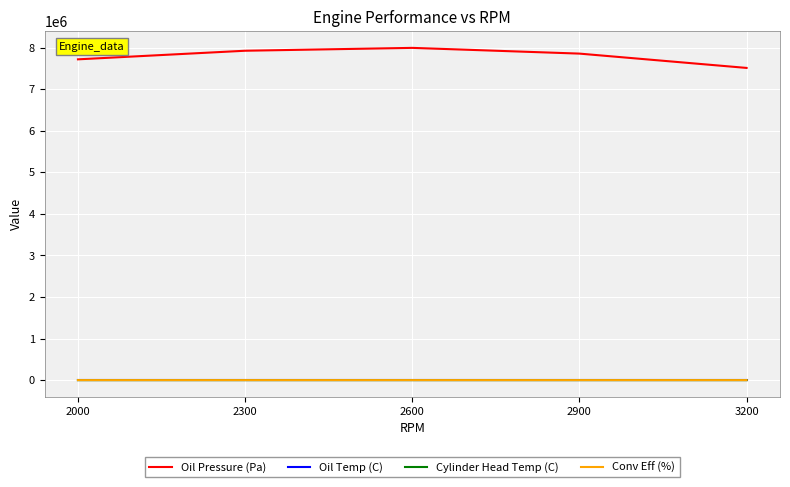

The value of Oil Pressure (Pa) at 2000 is 7722128.2. True or false?

True